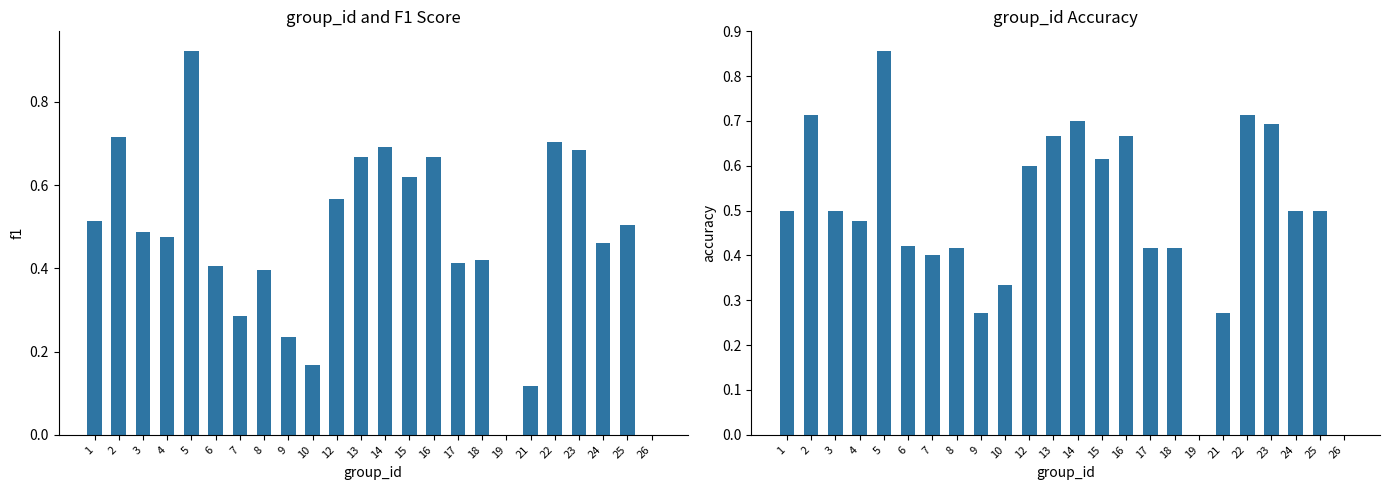

The f1 series shows 0.9 at 5. True or false?

True